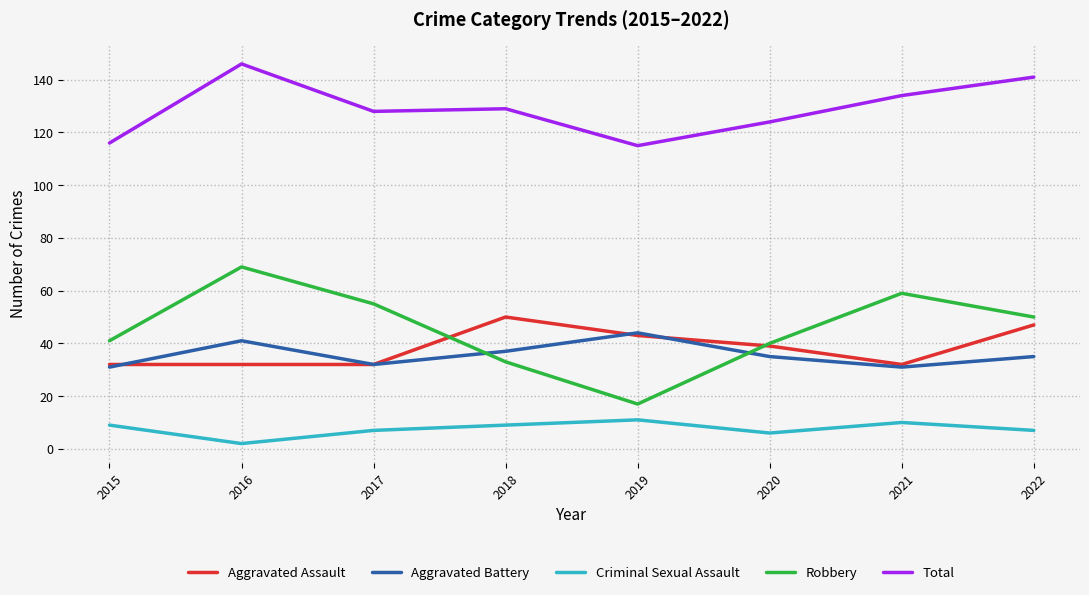

In Aggravated Battery, how many points are higher than both neighbors (excluding endpoints)?

2